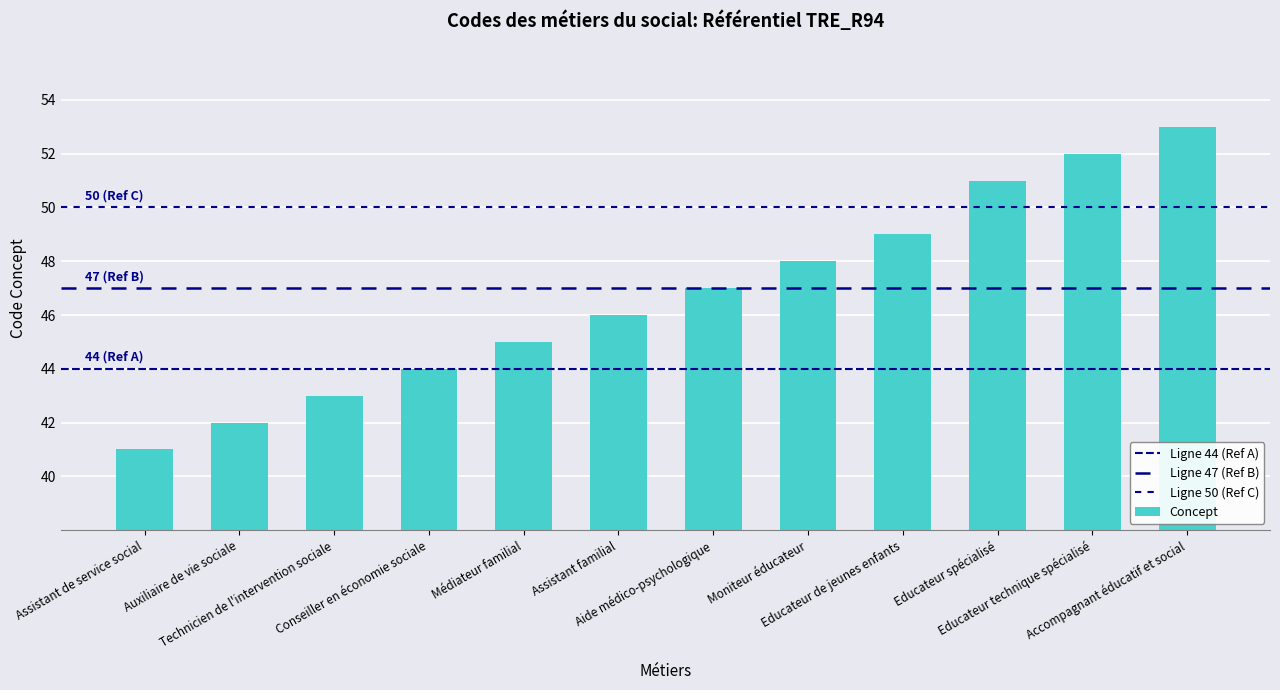

Count the number of data series in this chart.

1